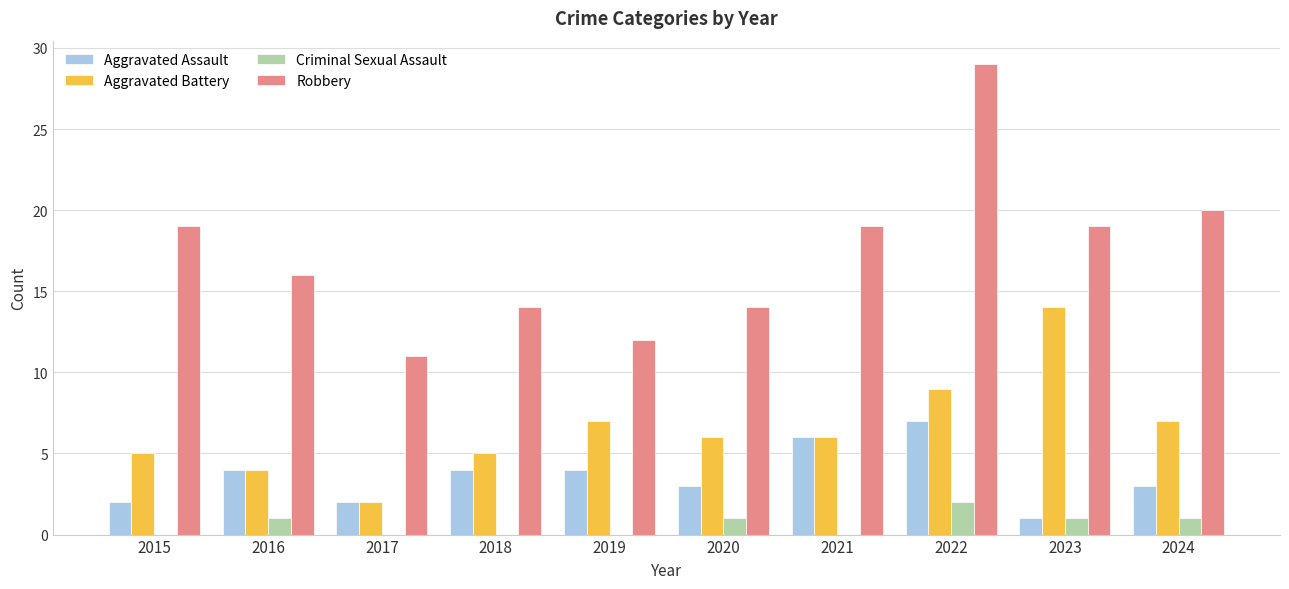

How many groups of bars are there?

10